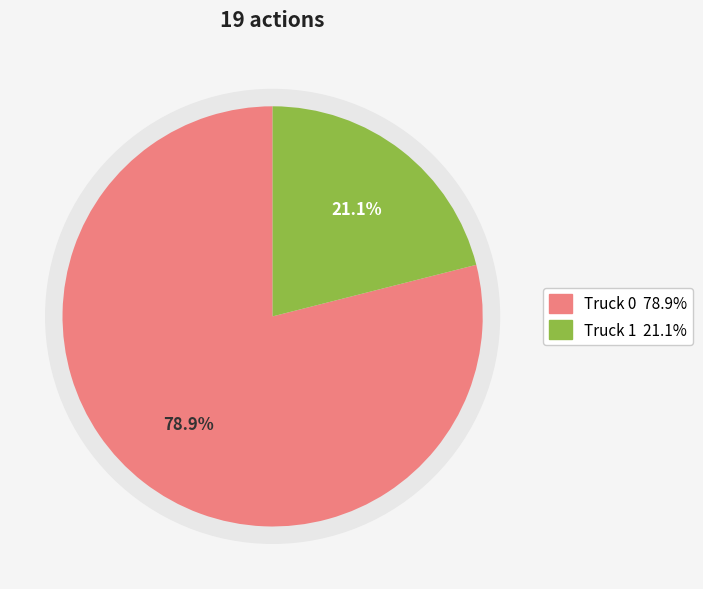

What is the change in value from Truck 0 to Truck 1?

-11